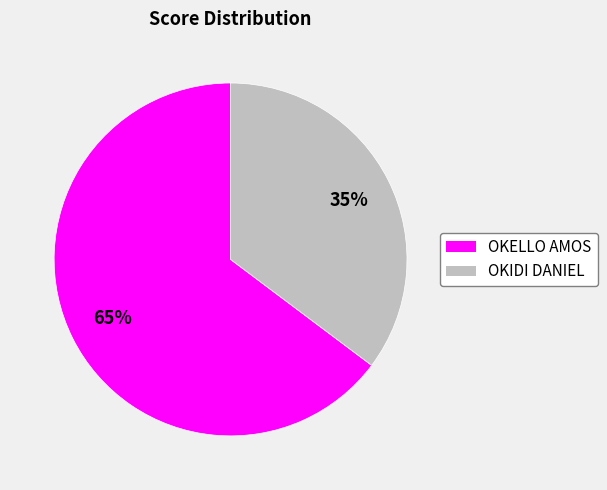

Which has a higher value, OKIDI DANIEL or OKELLO AMOS?

OKELLO AMOS